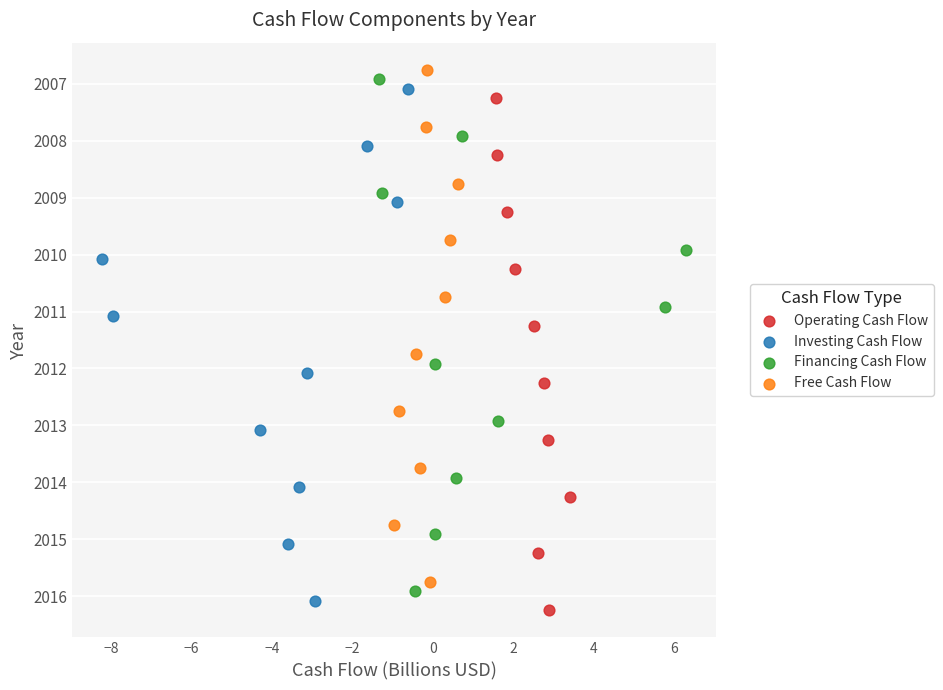

What are all the series names shown in the legend?

Operating Cash Flow, Investing Cash Flow, Financing Cash Flow, Free Cash Flow